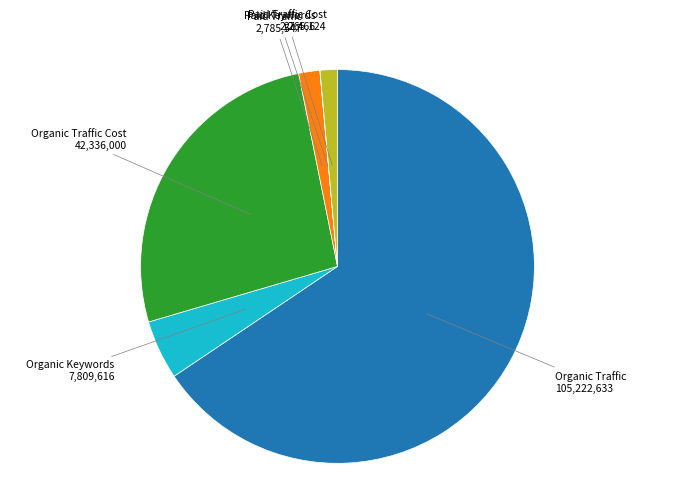

Between Organic Traffic Cost and Organic Traffic, which is larger?

Organic Traffic